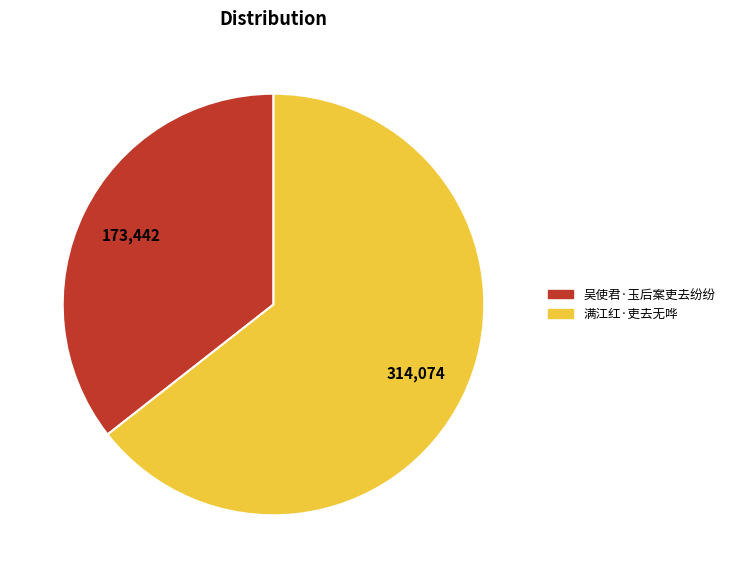

Is there a majority slice in this chart?

Yes